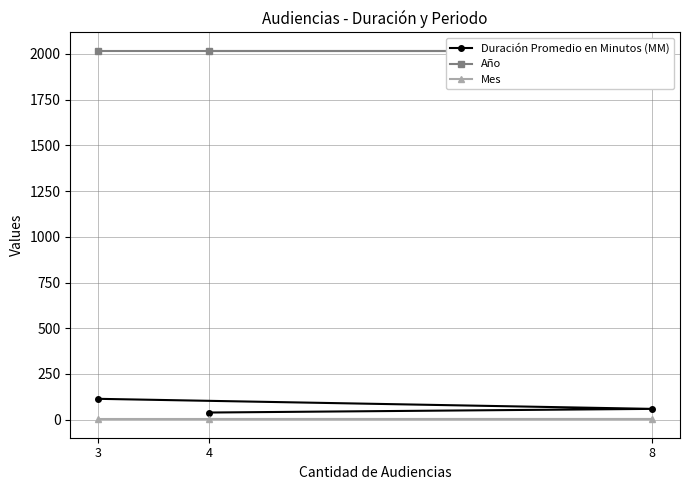

Reading left to right, list all the values displayed in this chart.

Duración Promedio en Minutos (MM): 3=114	8=59	4=39
Año: 3=2017	8=2017	4=2017
Mes: 3=2	8=2	4=2